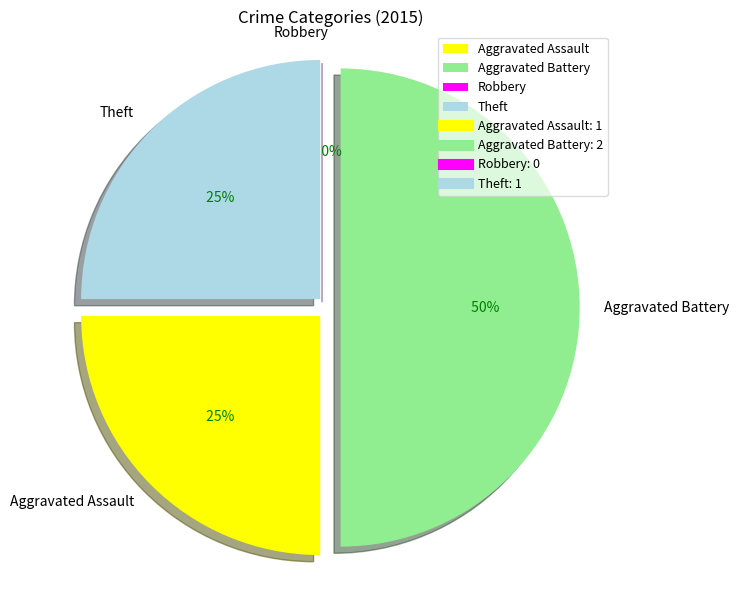

Which category has the smallest portion of the pie?

Robbery